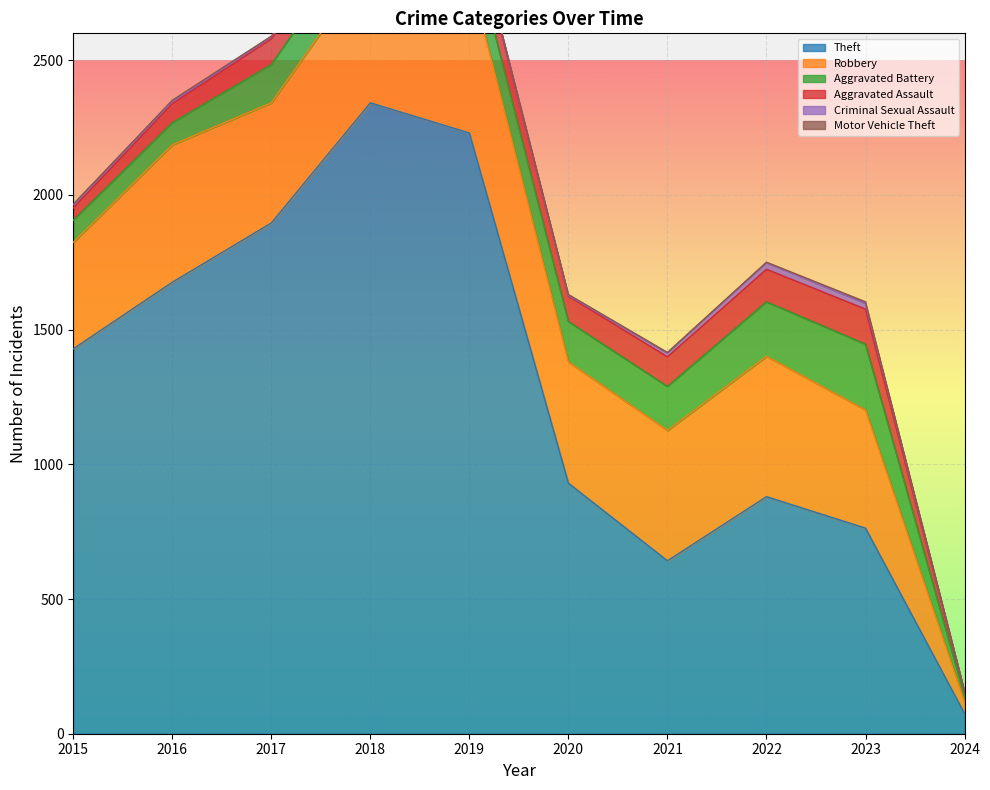

Is the value of Robbery at 2024 greater than the value of Motor Vehicle Theft at 2018?

Yes